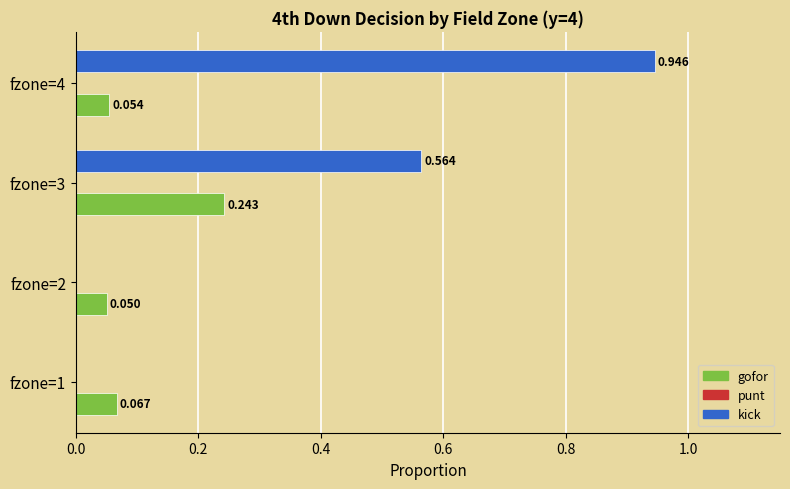

Is the value of kick at fzone=4 greater than the value of gofor at fzone=3?

Yes